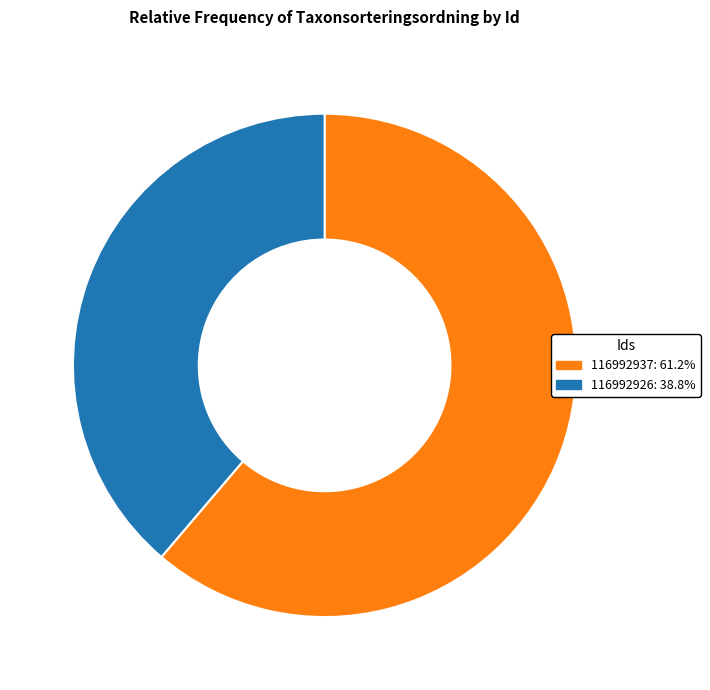

Does any single category account for the majority?

Yes